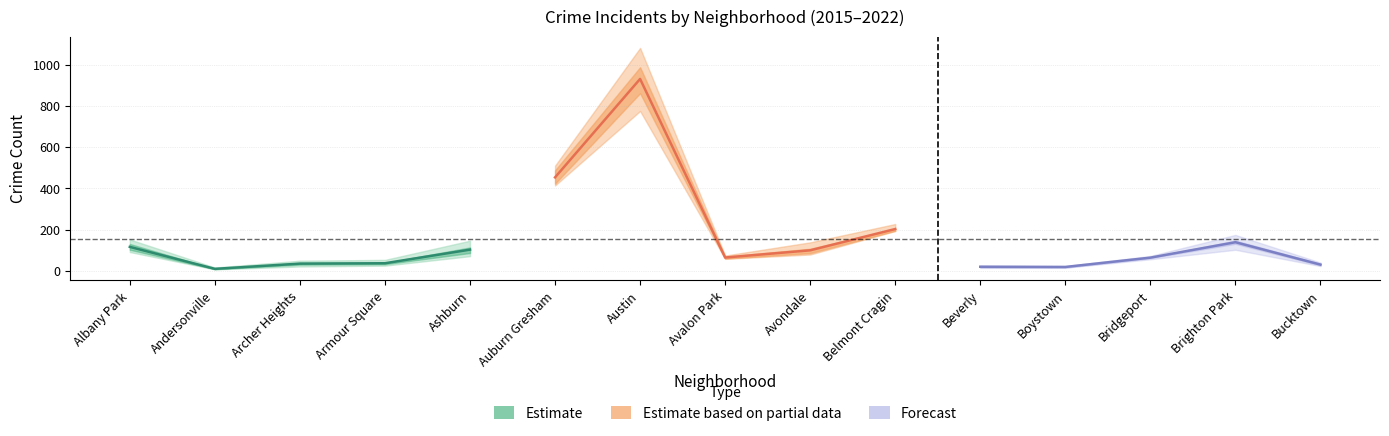

How many categories are shown in the chart?

15